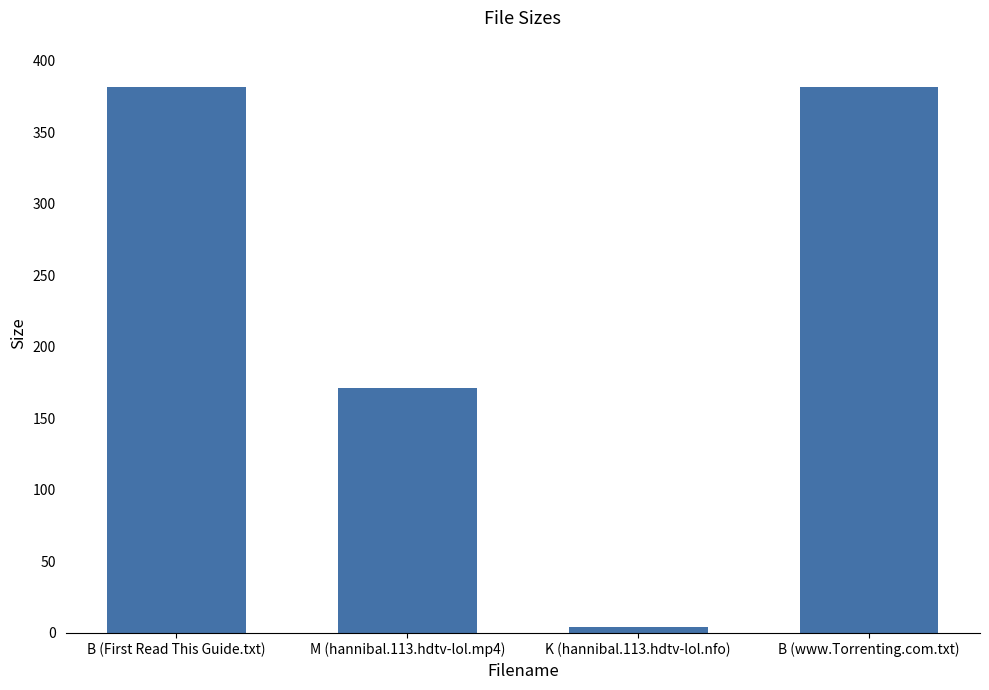

Where is the data nearest to the value 193?

M (hannibal.113.hdtv-lol.mp4)